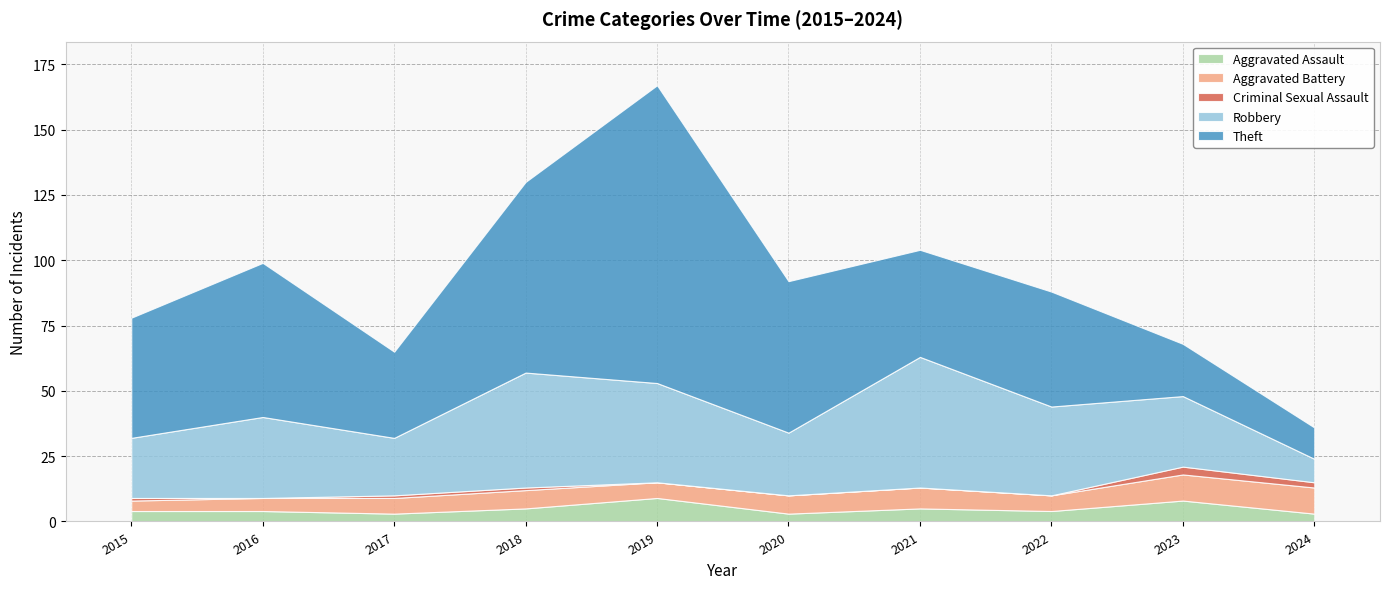

What are all the series names shown in the legend?

Aggravated Assault, Aggravated Battery, Criminal Sexual Assault, Robbery, Theft